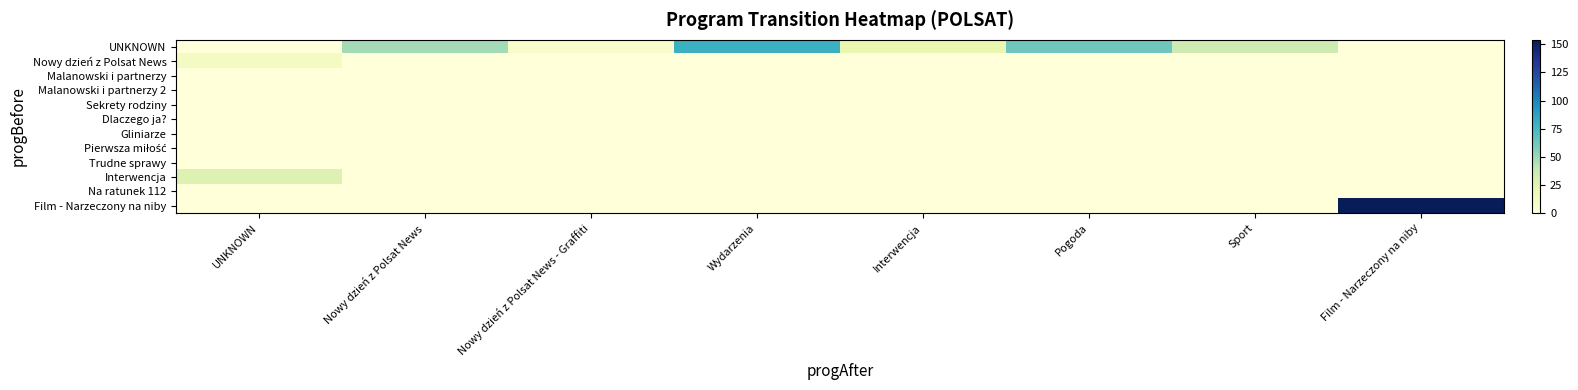

What is the spread (max minus min) of values at Film - Narzeczony na niby?

154